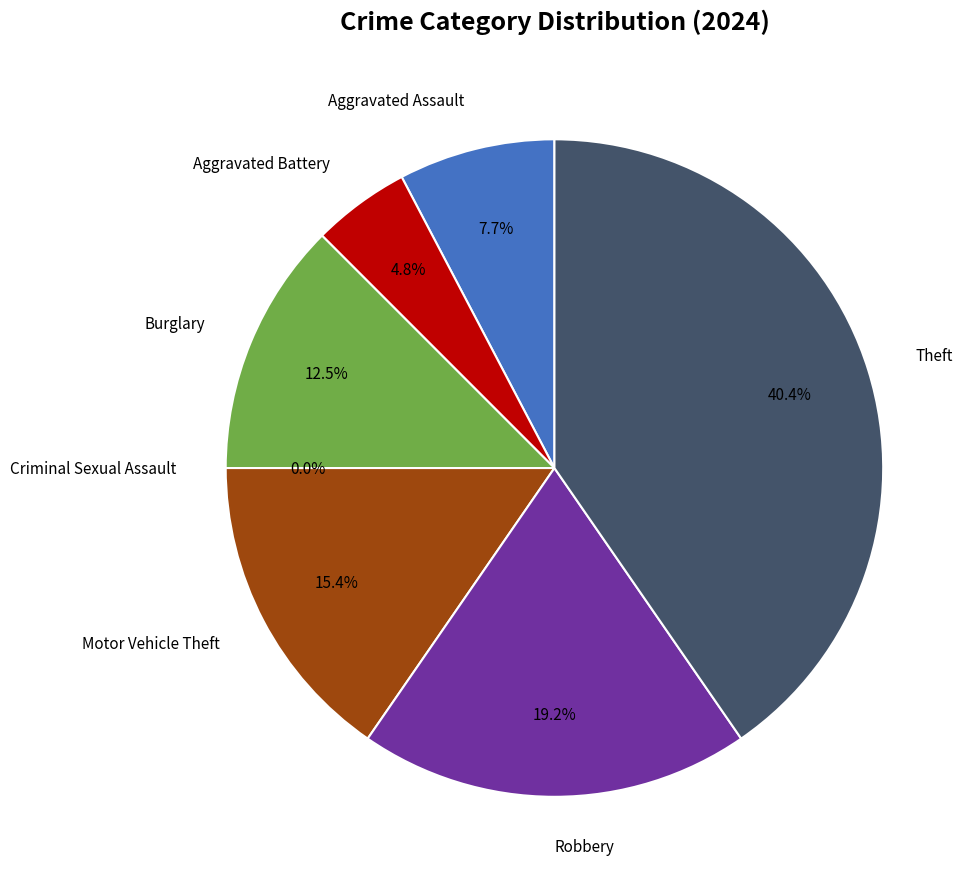

Does Criminal Sexual Assault represent more than half of the total?

No